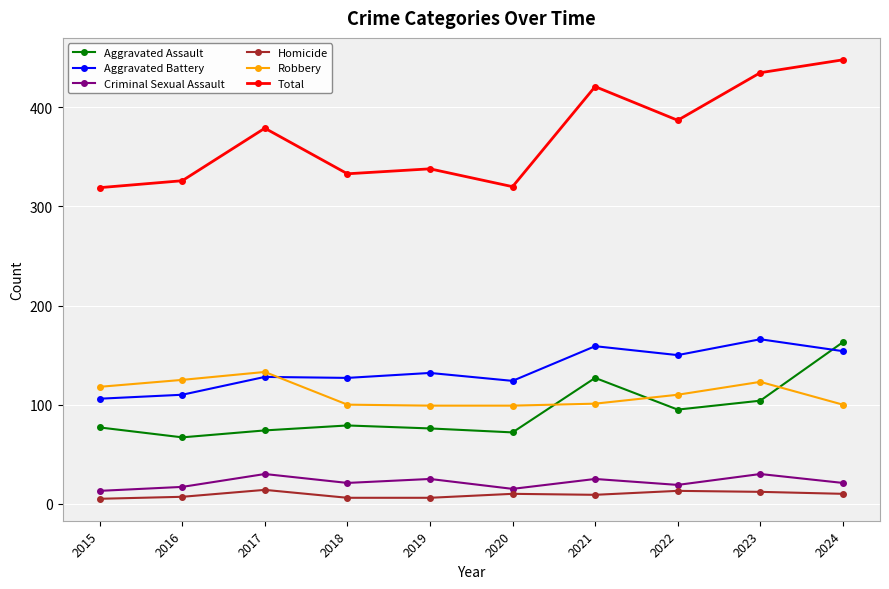

The Aggravated Assault series shows 74 at 2017. True or false?

True